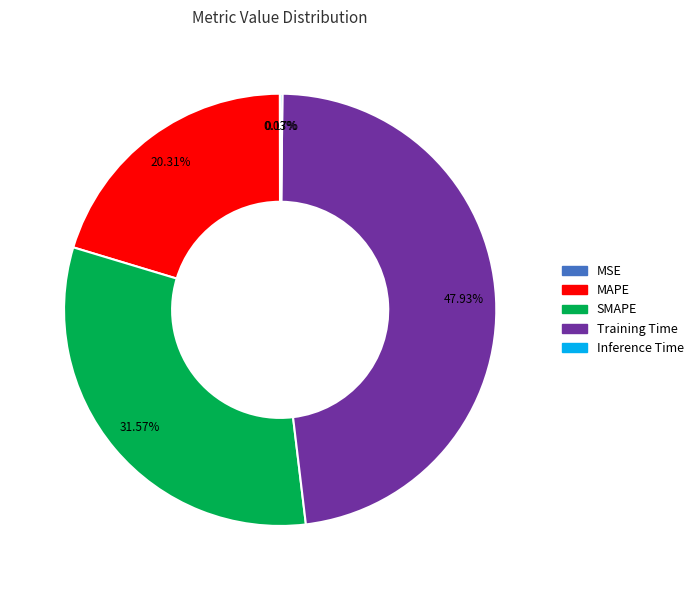

Is there any slice that represents more than half of the pie?

No